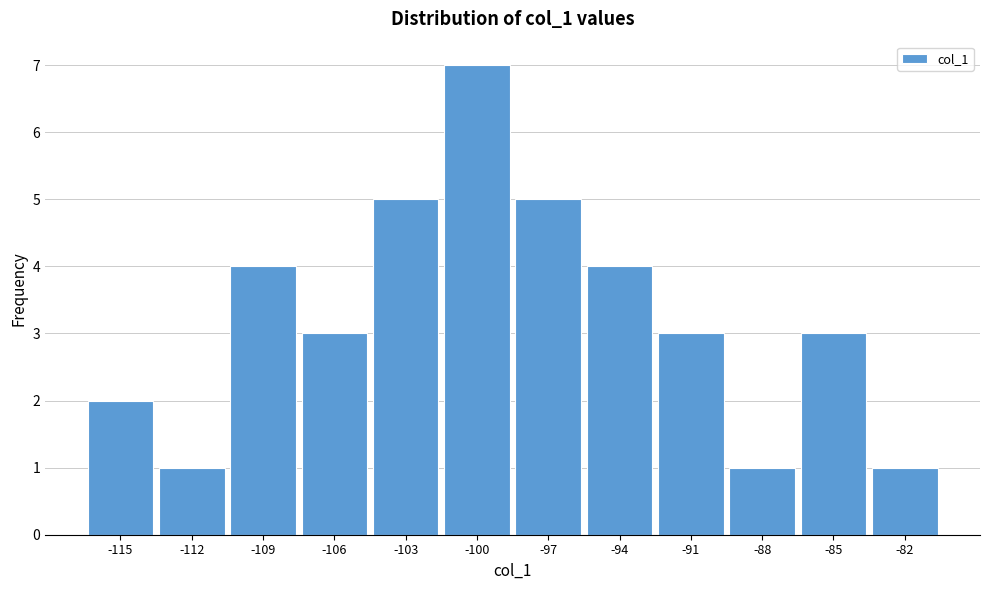

Reading right to left, list all the values displayed in this chart.

1	3	1	3	4	5	7	5	3	4	1	2